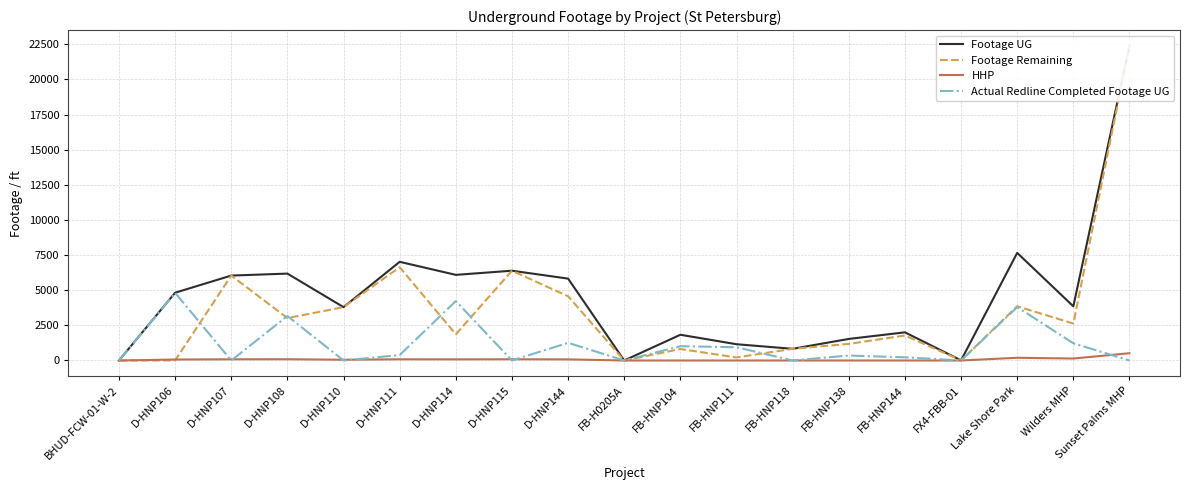

The HHP series shows 0 at FB-HNP118. True or false?

True